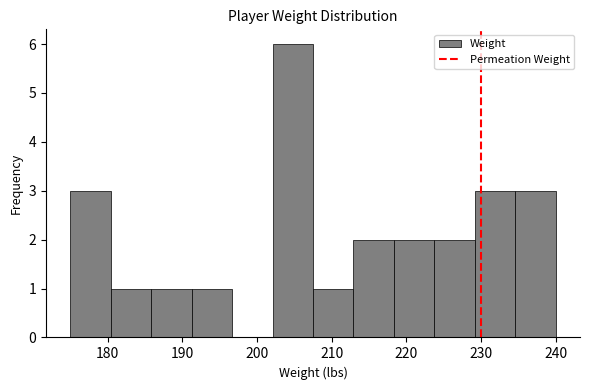

Reading left to right, transcribe this chart: for each bar, give the range it covers on the x-axis and its height. Neither the bar edges nor the heights are printed on the chart, so give them approximately, as read against the axes.

175 to 180: 3
180 to 186: 1
186 to 191: 1
191 to 197: 1
197 to 202: 0
202 to 208: 6
208 to 213: 1
213 to 218: 2
218 to 224: 2
224 to 229: 2
229 to 235: 3
235 to 240: 3